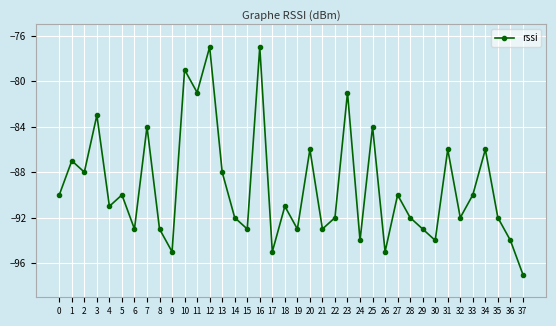

True or false: the data shows -92 at 14.

True